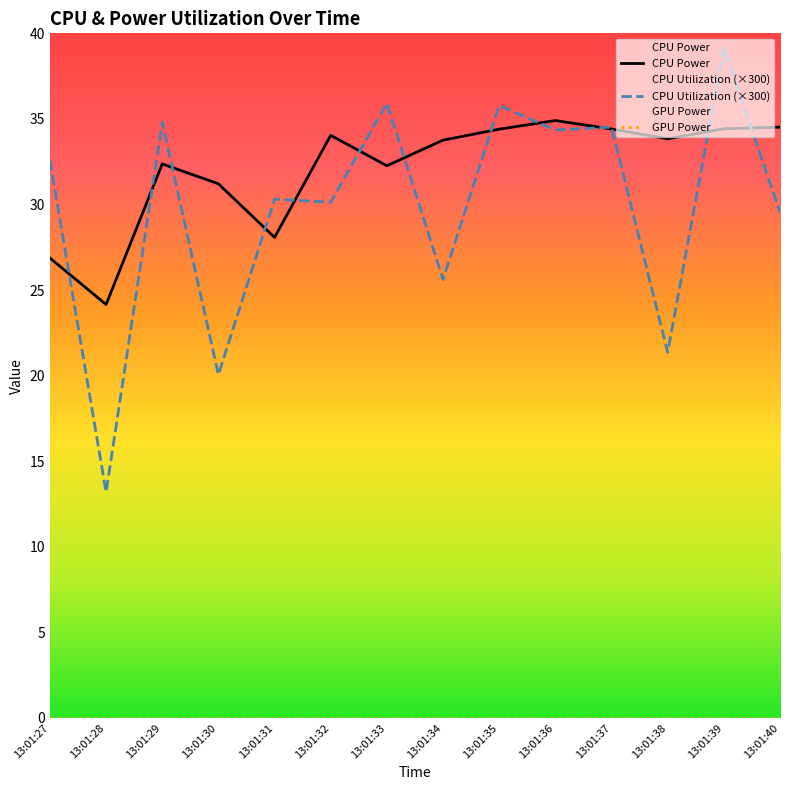

Does the chart have visible grid lines?

No